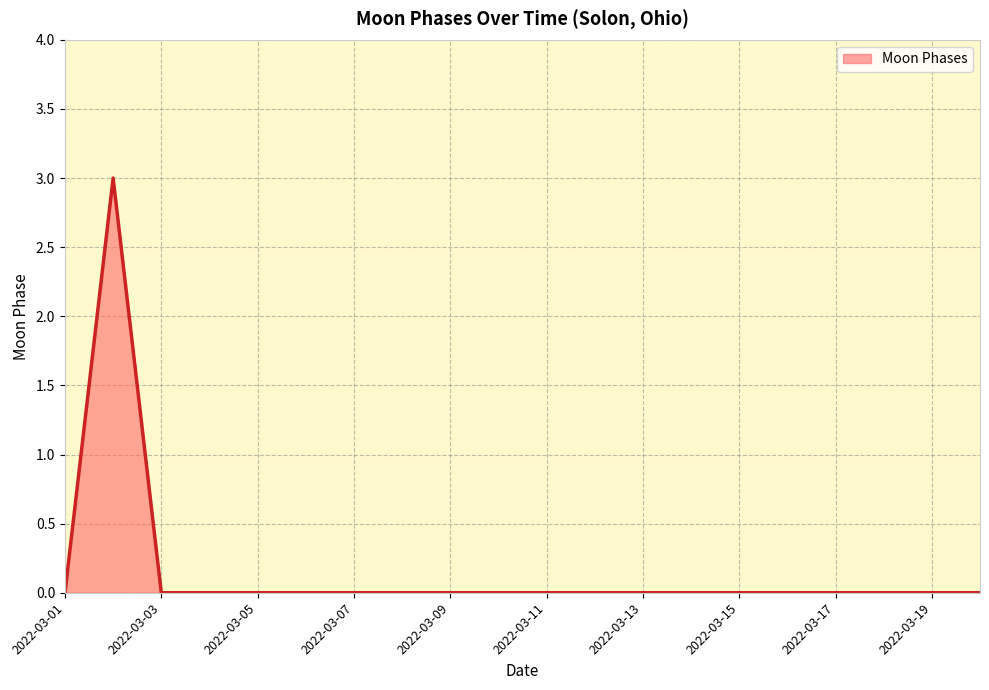

What is the difference between the maximum and minimum values?

3